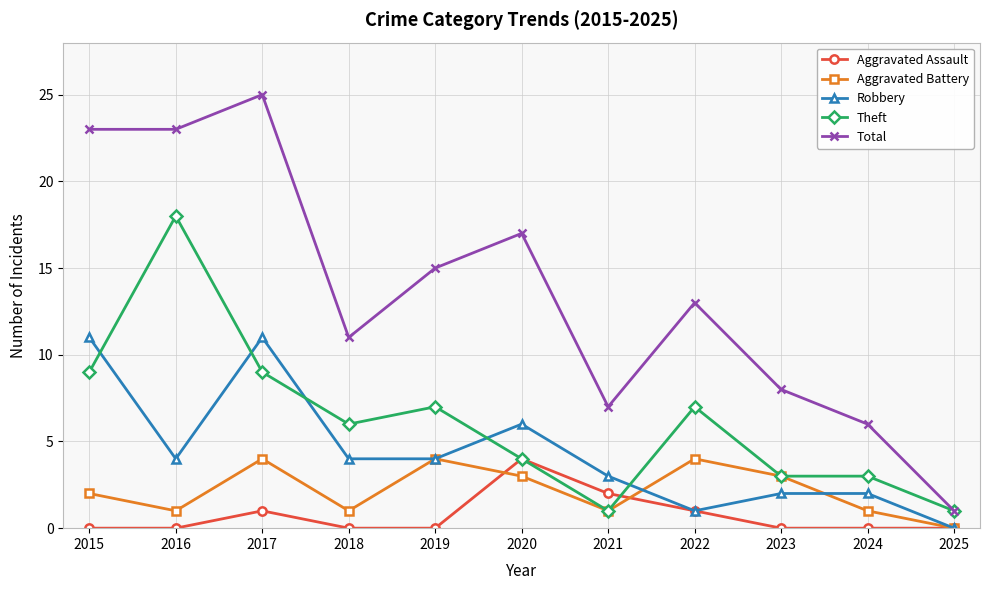

Reading left to right, extract all data points from this chart.

Aggravated Assault: 0	0	1	0	0	4	2	1	0	0	0
Aggravated Battery: 2	1	4	1	4	3	1	4	3	1	0
Robbery: 11	4	11	4	4	6	3	1	2	2	0
Theft: 9	18	9	6	7	4	1	7	3	3	1
Total: 23	23	25	11	15	17	7	13	8	6	1